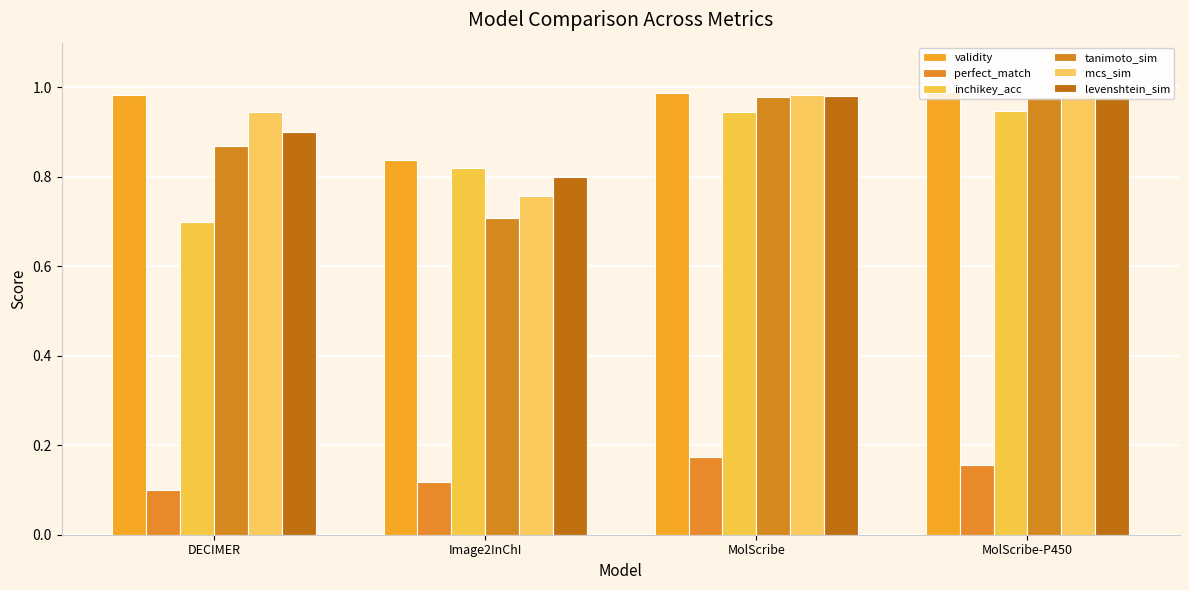

Which series has the largest range (max minus min)?

tanimoto_sim